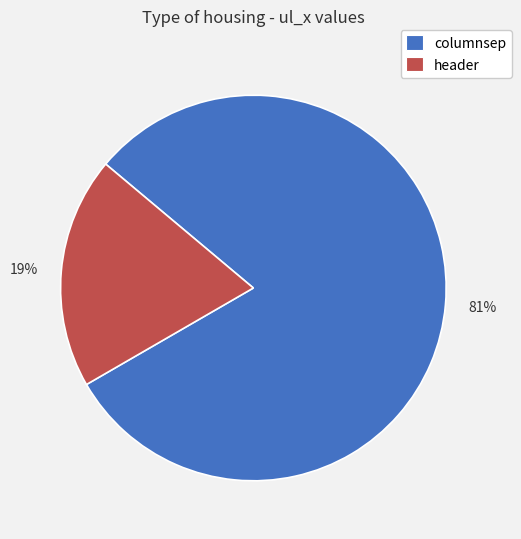

Between columnsep and header, which is larger?

columnsep